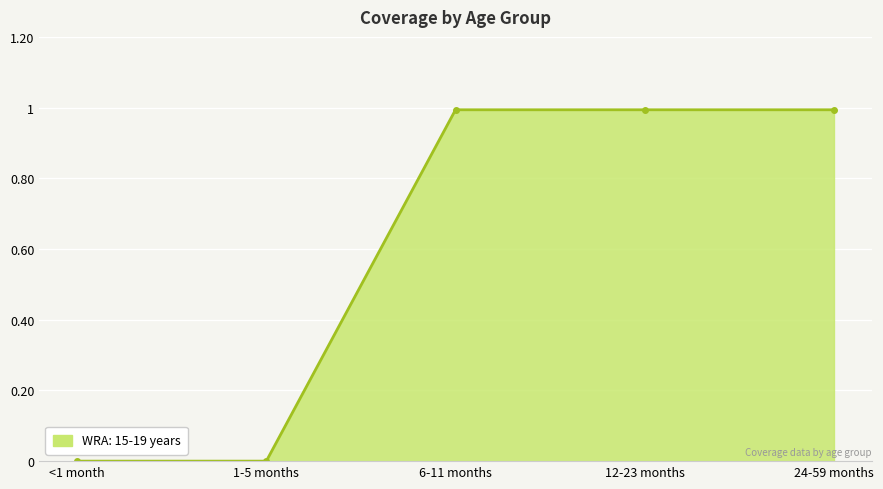

Reading right to left, transcribe all the data shown in this chart.

24-59 months=1.0	12-23 months=1.0	6-11 months=1.0	1-5 months=0.0	<1 month=0.0